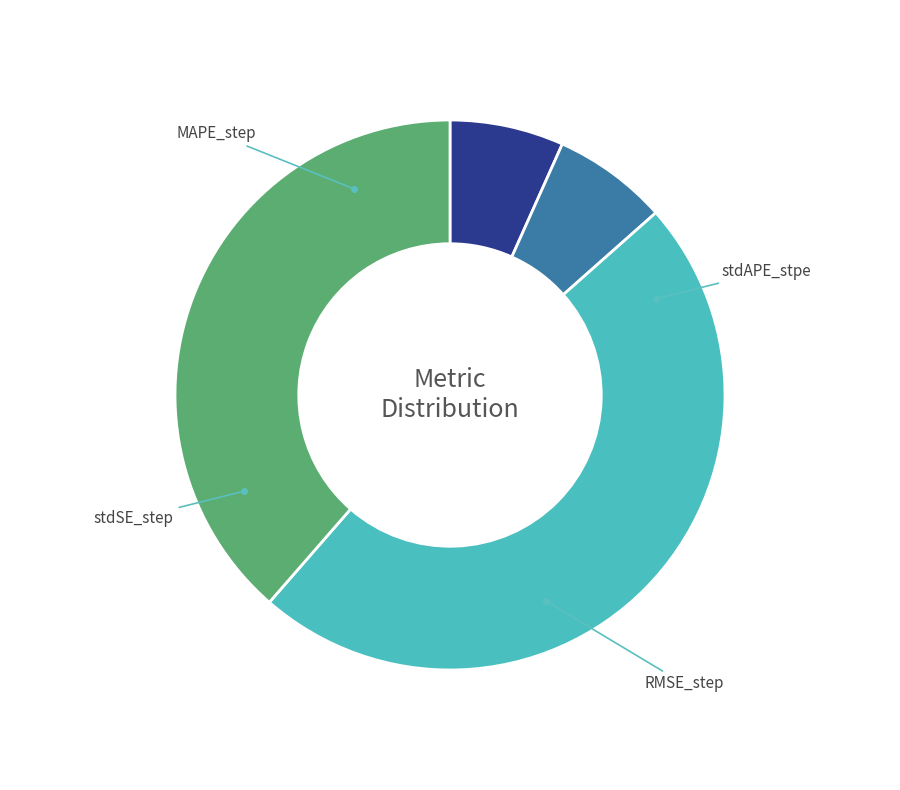

To the nearest percent, what is the difference between the largest and smallest slice percentages?

41%